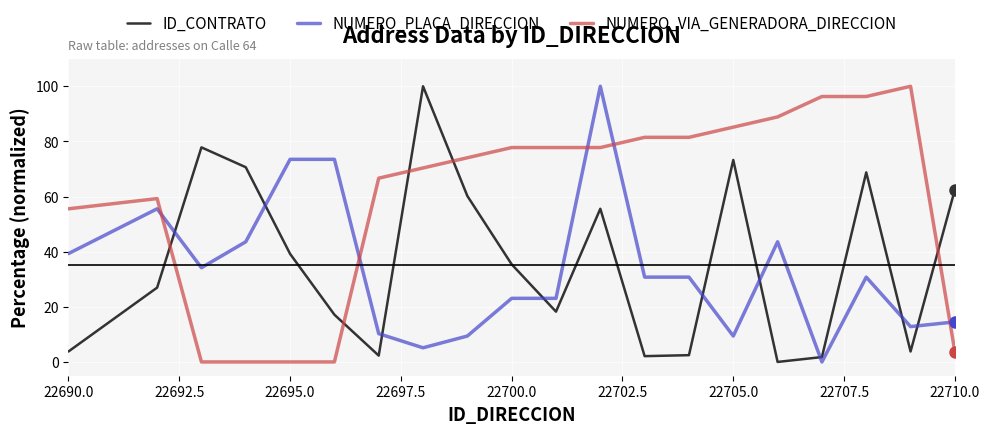

What is the greatest value displayed?

100.0